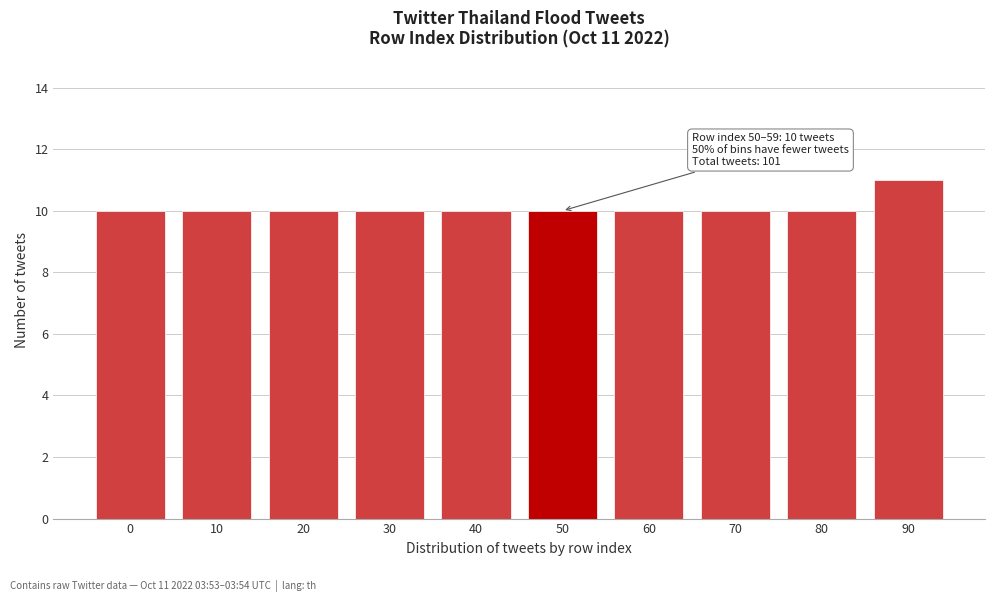

Reading left to right, list all the values displayed in this chart.

0=10	10=10	20=10	30=10	40=10	50=10	60=10	70=10	80=10	90=11